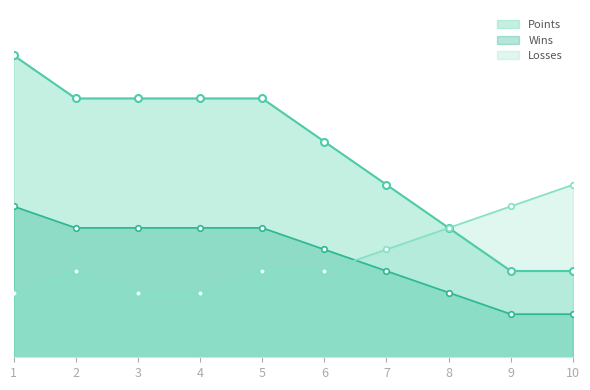

What is the difference between the maximum and minimum values in the Points series?

5